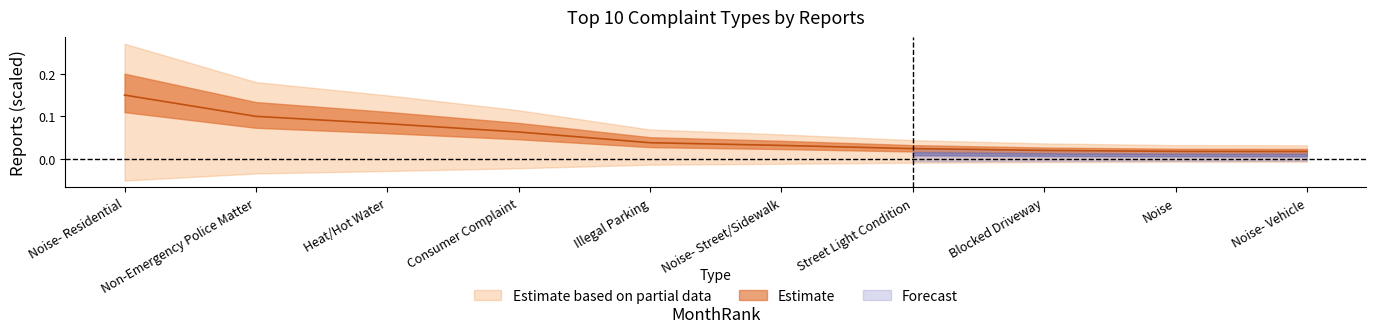

The chart shows a value of 0.0 at Blocked Driveway. True or false?

True